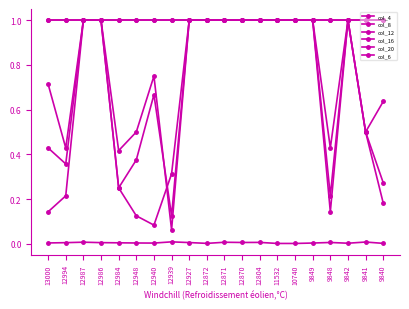

True or false: col_16 and col_8 cross at least once.

False